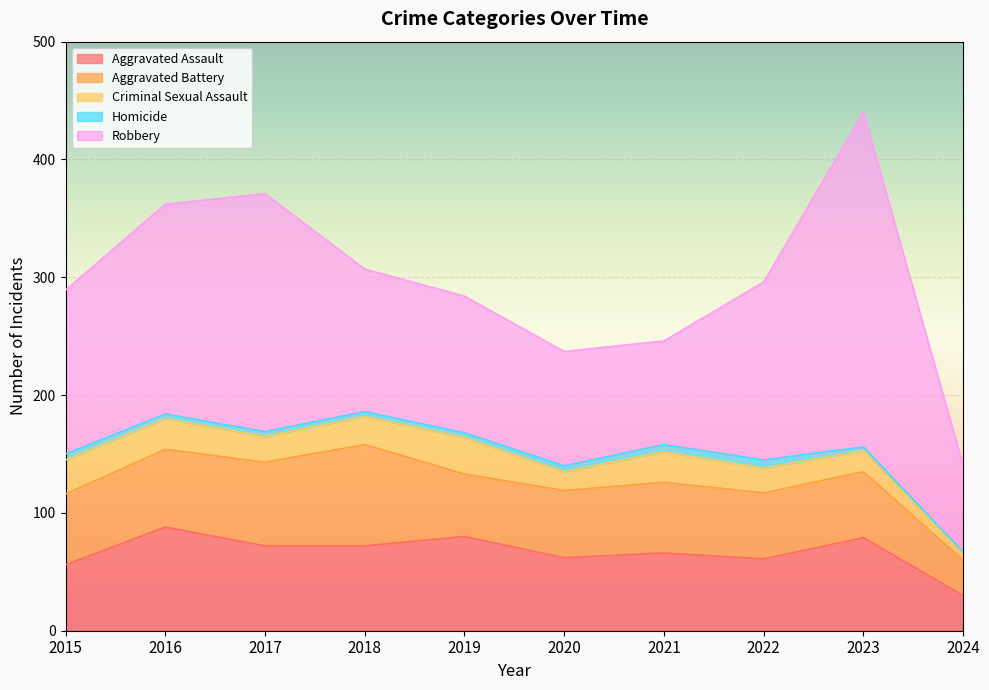

True or false: Robbery and Aggravated Battery cross at least once.

False